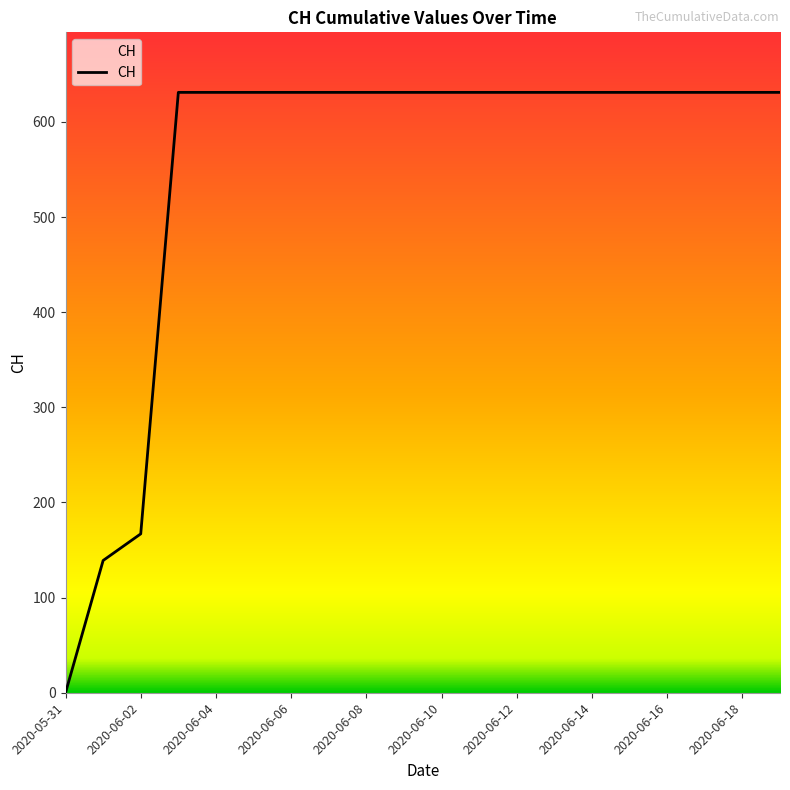

Does the chart display data point markers on the line(s)?

No